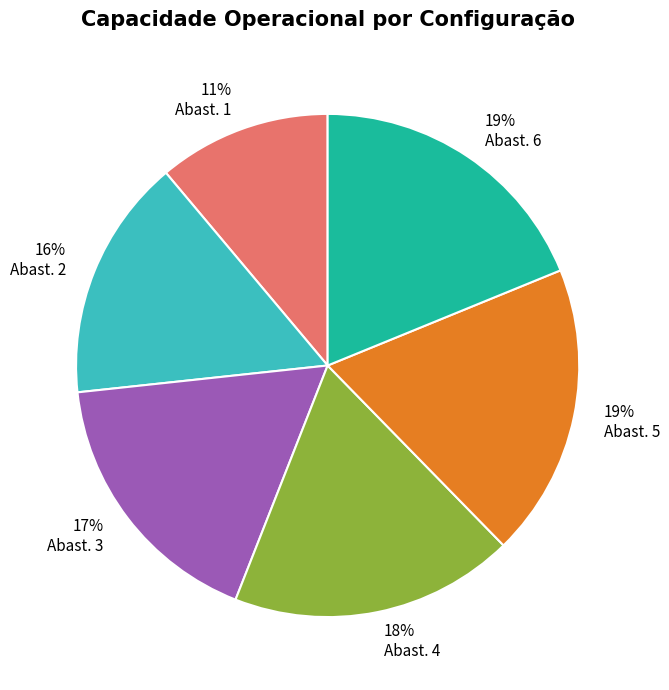

To the nearest percent, what is the average slice percentage?

17%